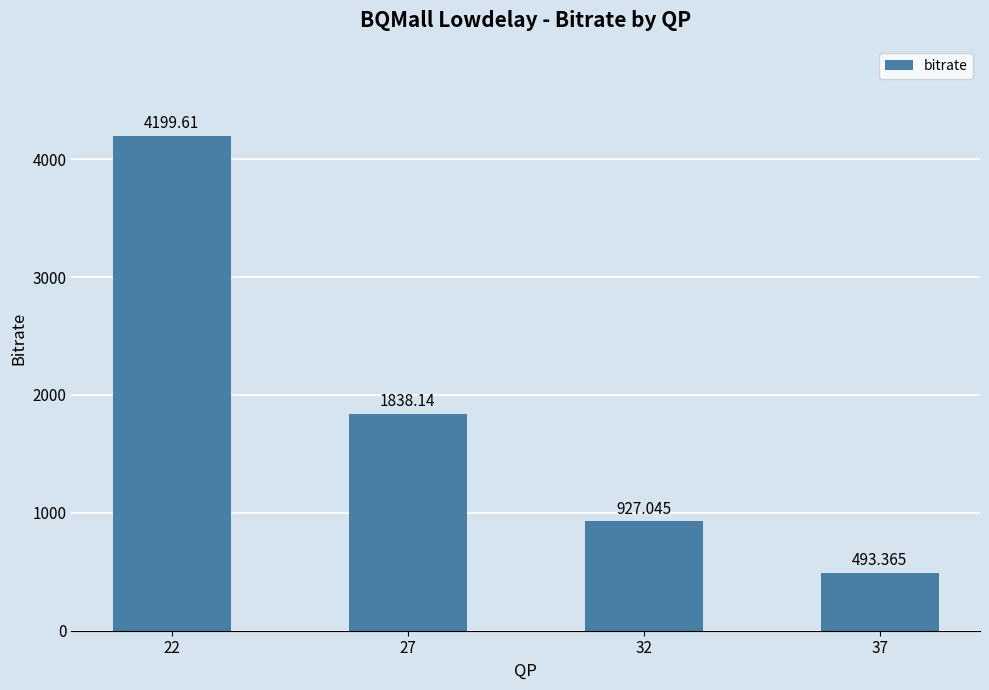

Reading left to right, transcribe all the data shown in this chart.

4199.6	1838.1	927.0	493.4